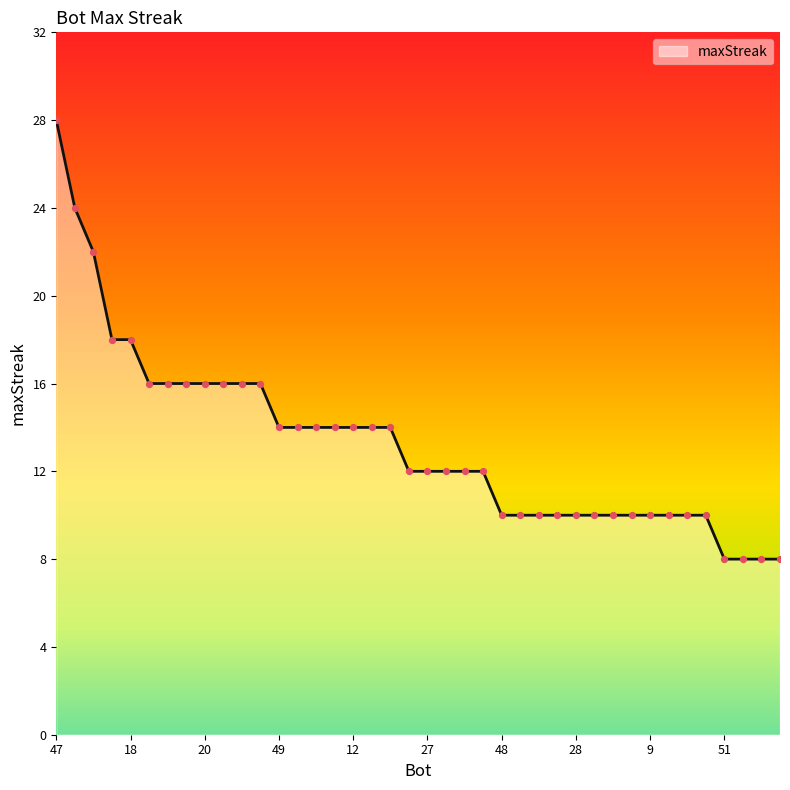

What is the difference between the maximum and minimum values?

20